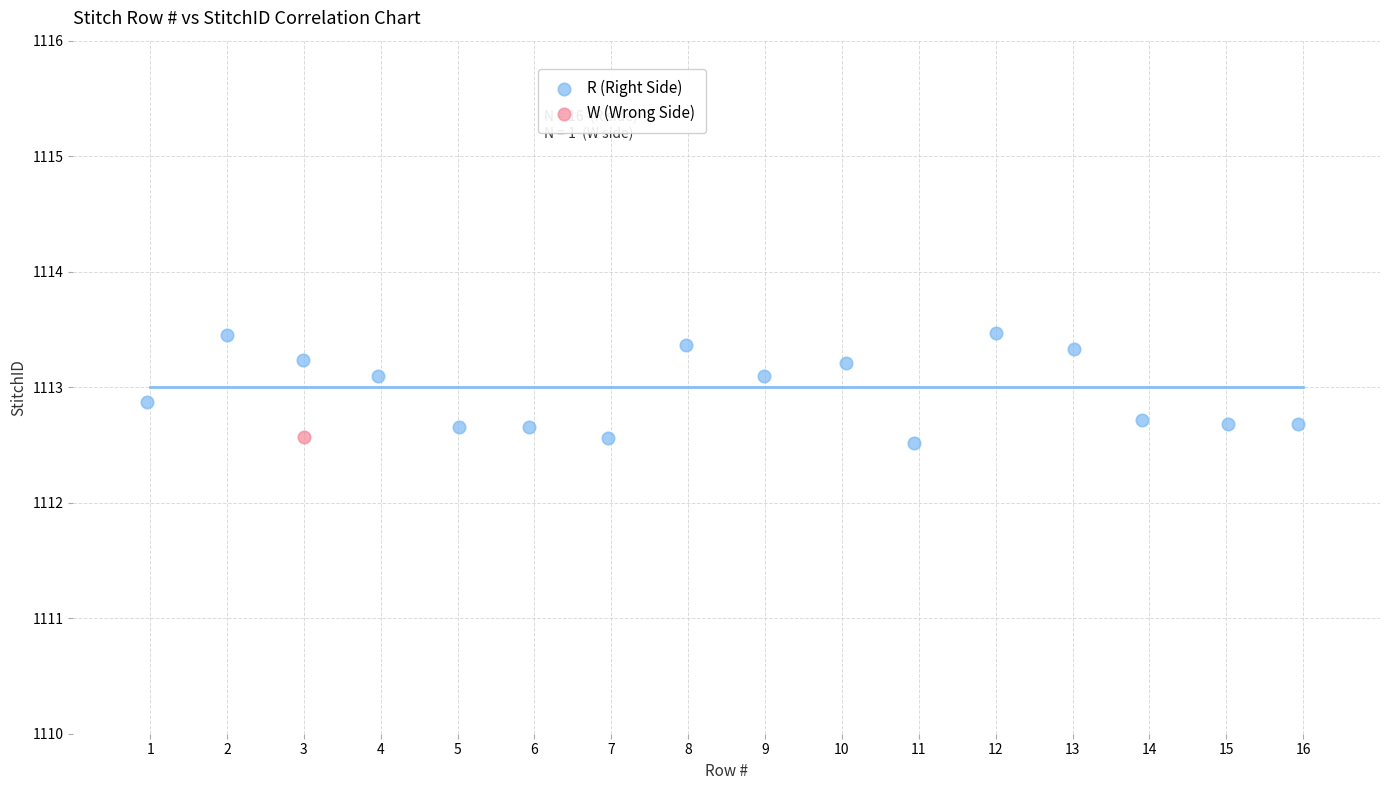

What are all the series names shown in the legend?

R (Right Side), W (Wrong Side)